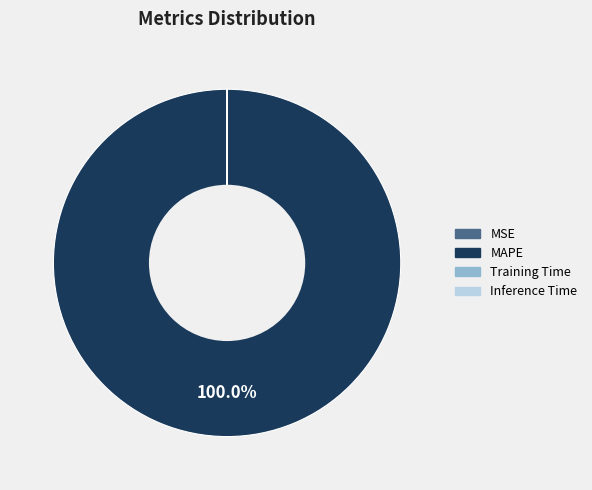

To the nearest percent, what is the difference between the largest and smallest slice percentages?

100%